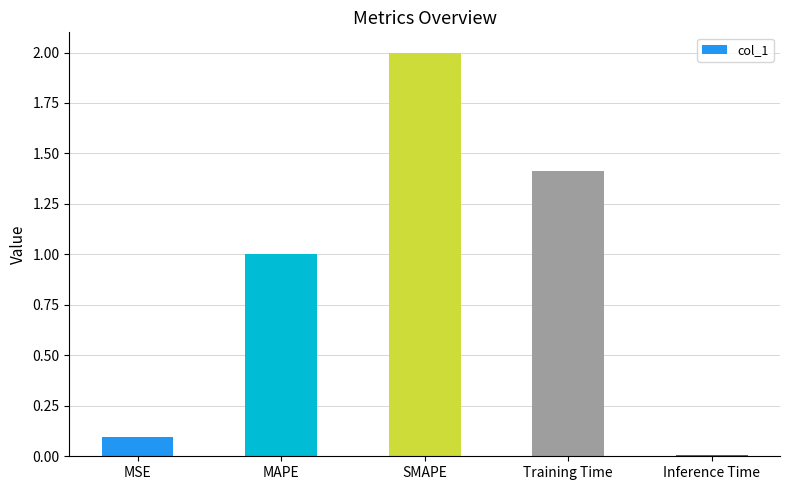

The chart shows a value of 0.1 at MSE. True or false?

True